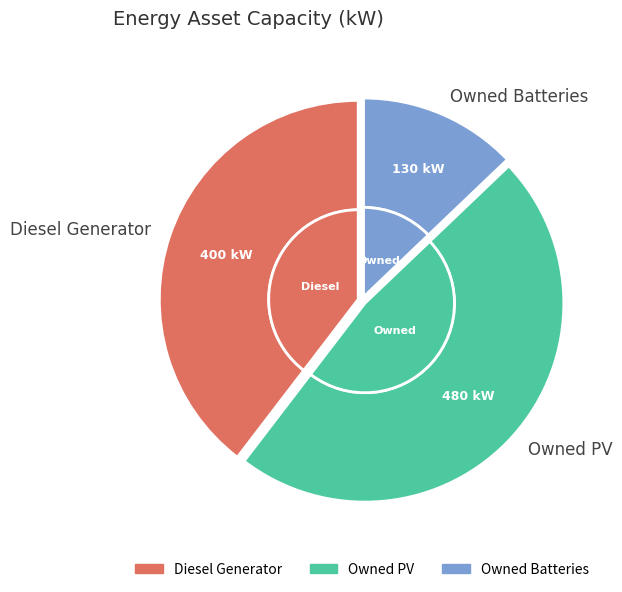

Which has a higher value, Owned PV or Diesel Generator?

Owned PV